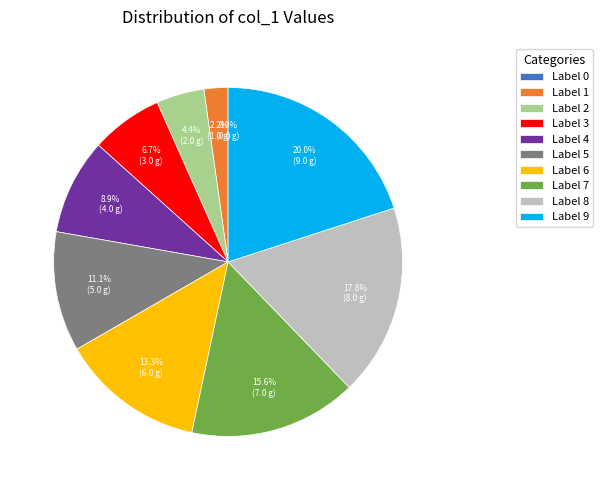

Do 5 and 6 together represent more than half of the pie?

No